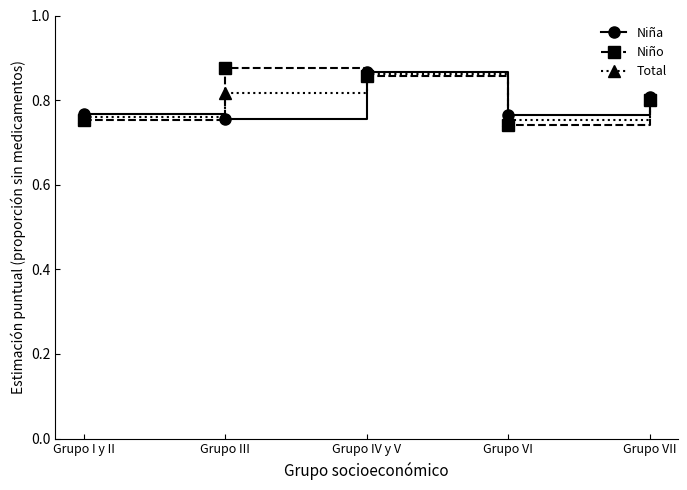

At Grupo III, list the series in order from smallest to largest.

Niña, Total, Niño